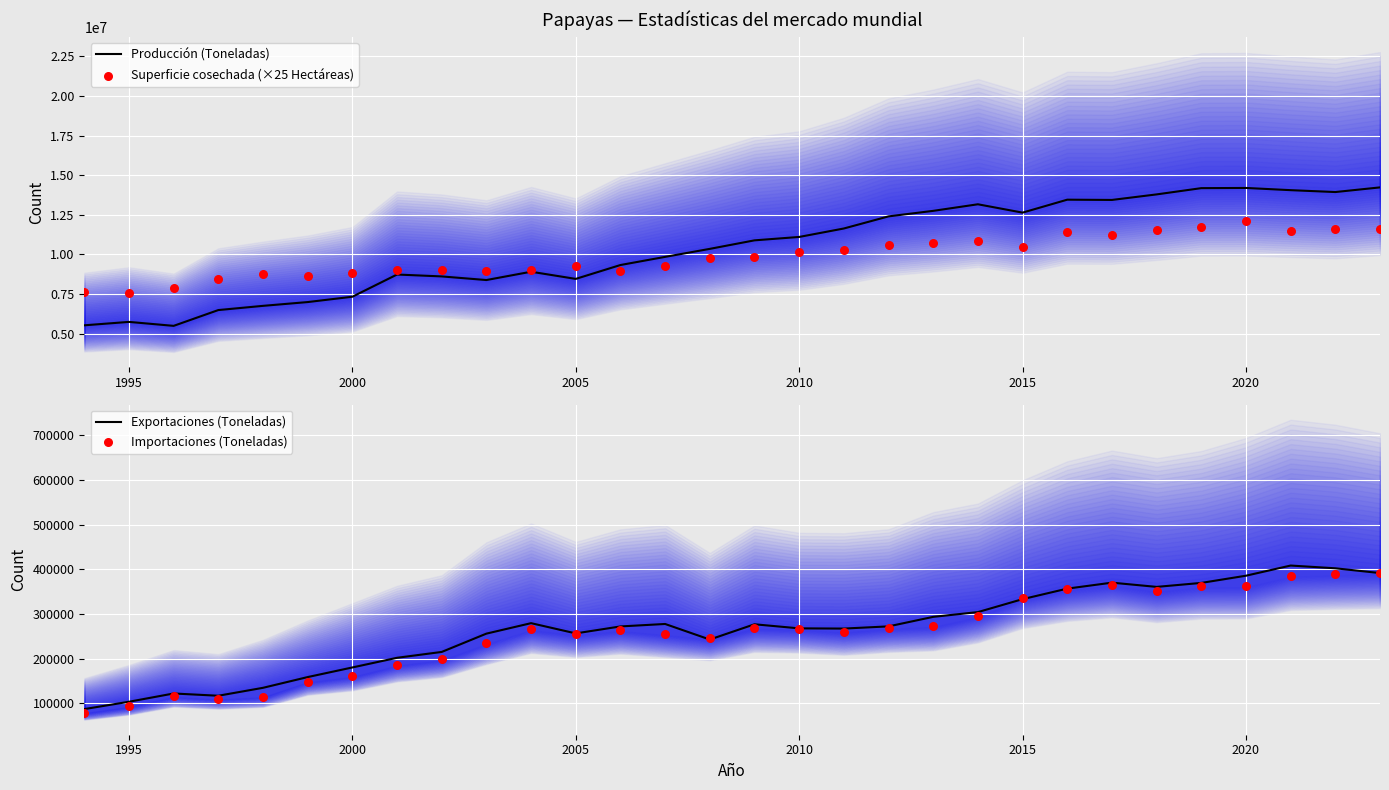

Which series reaches the maximum Y coordinate?

Producción (Toneladas)